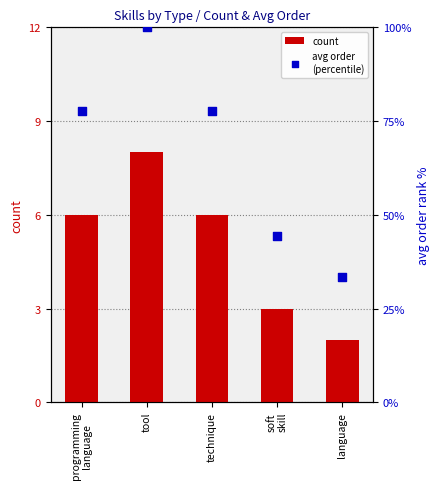

What are all the series names shown in the legend?

count, avg order
(percentile)